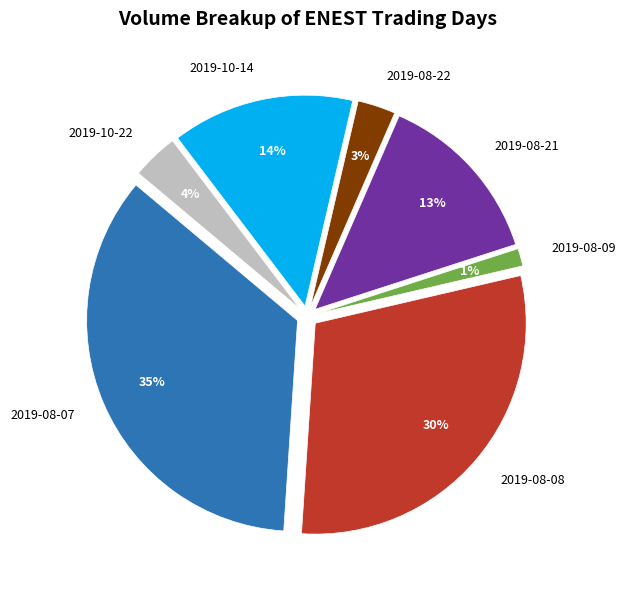

To the nearest percent, what percentage of the pie is 2019-08-08?

30%